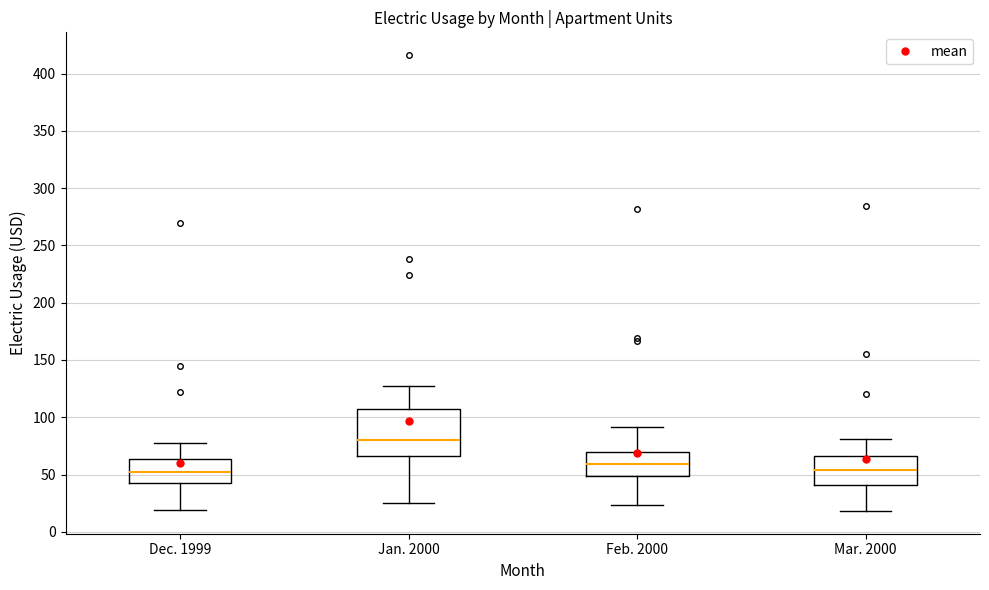

Which box has the highest median line?

Jan. 2000